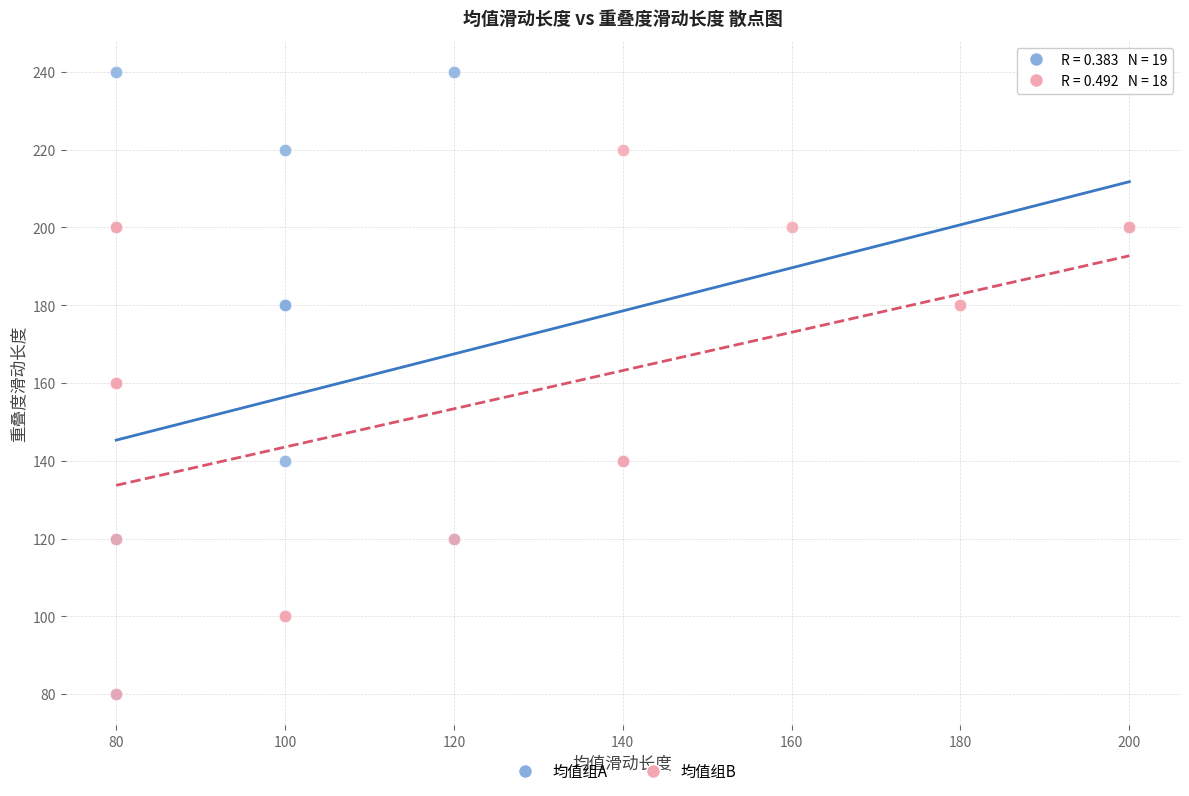

Which series reaches the maximum Y coordinate?

均值组A